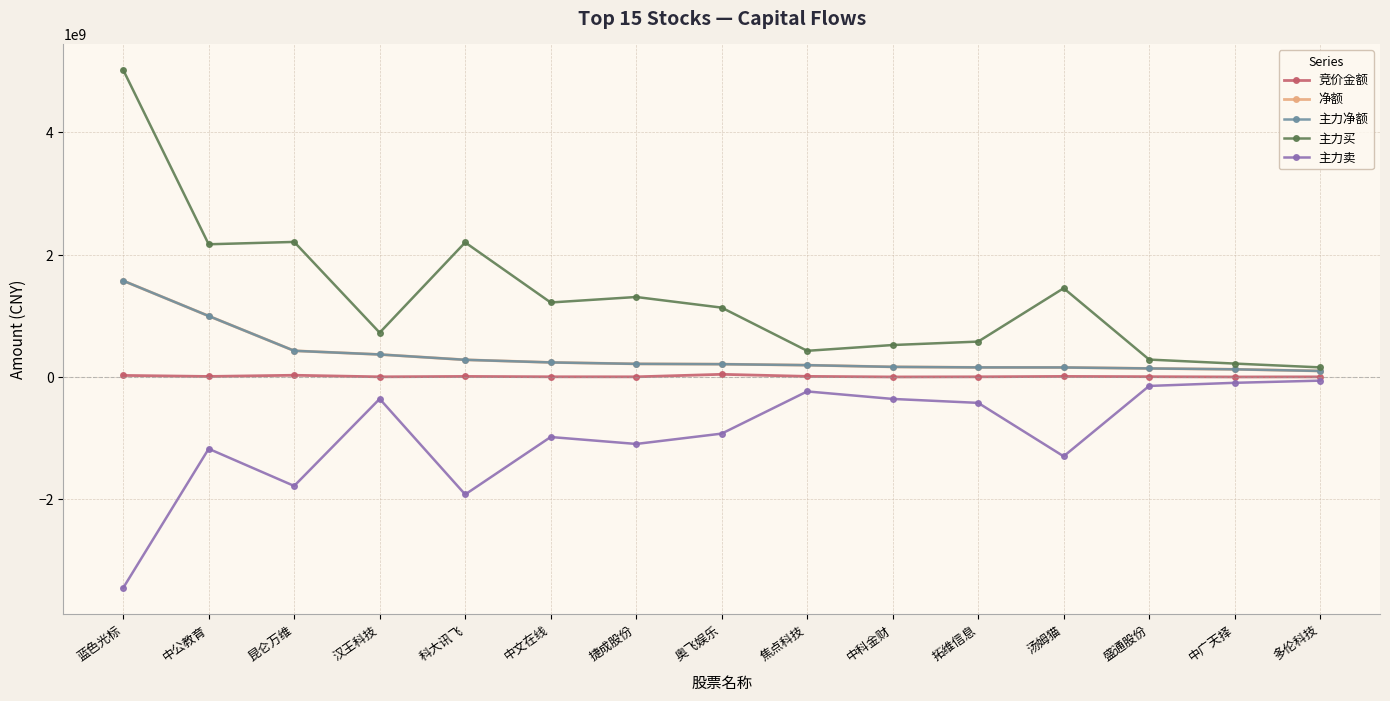

Does the chart have visible grid lines?

Yes